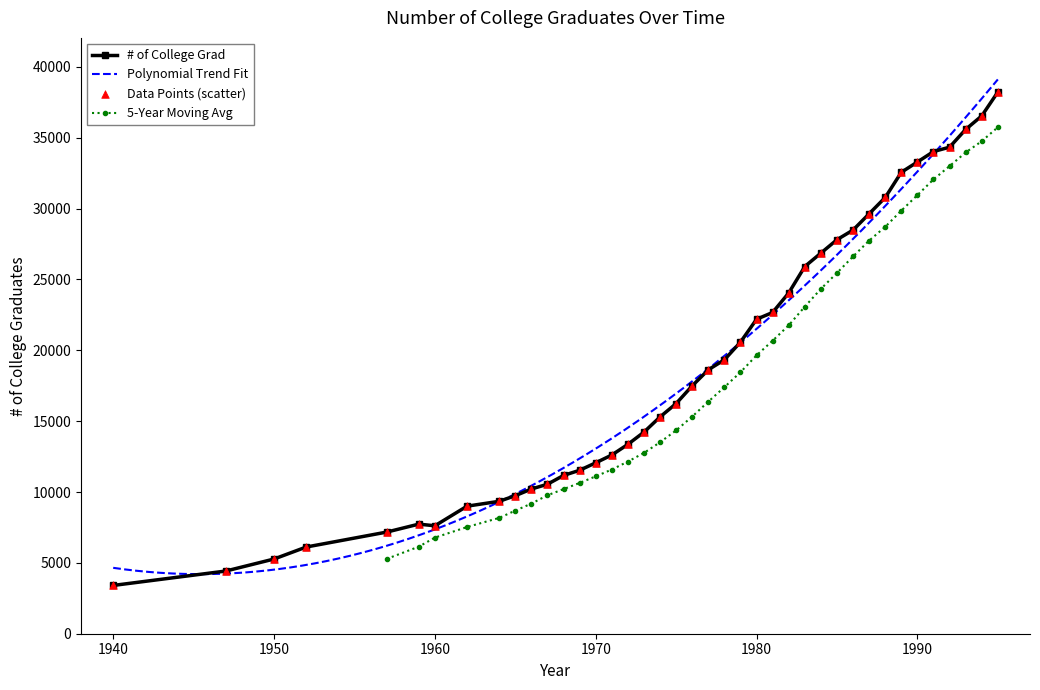

Approximately how many times larger is the value at 1960 compared to 1964?

0.8